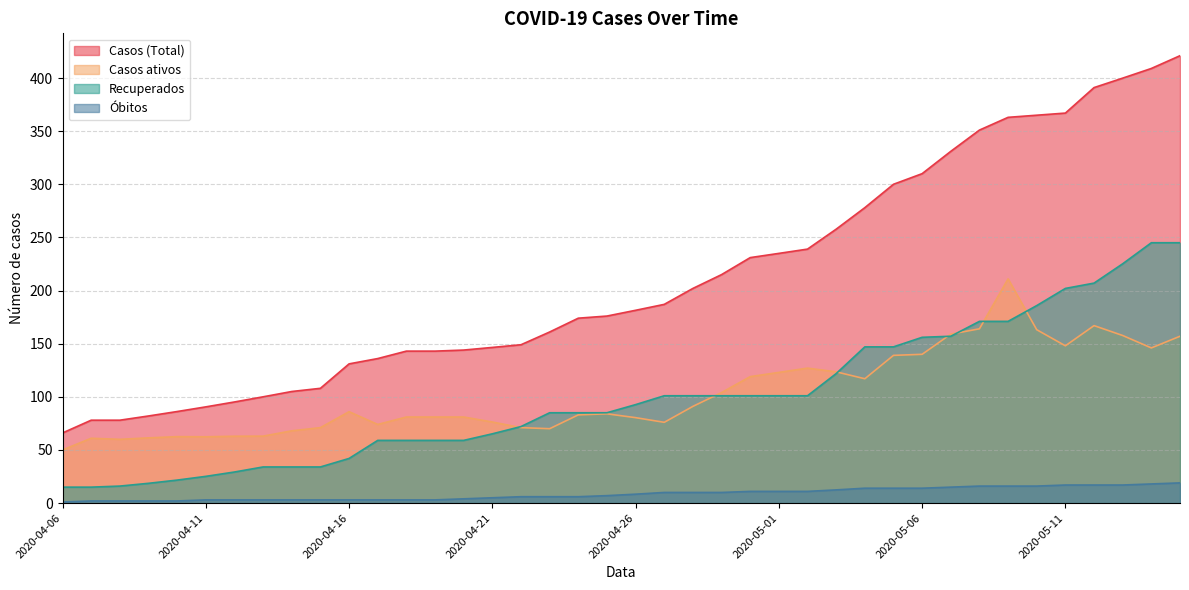

What is the difference between the second highest and minimum values in the Recuperados series?

230.0